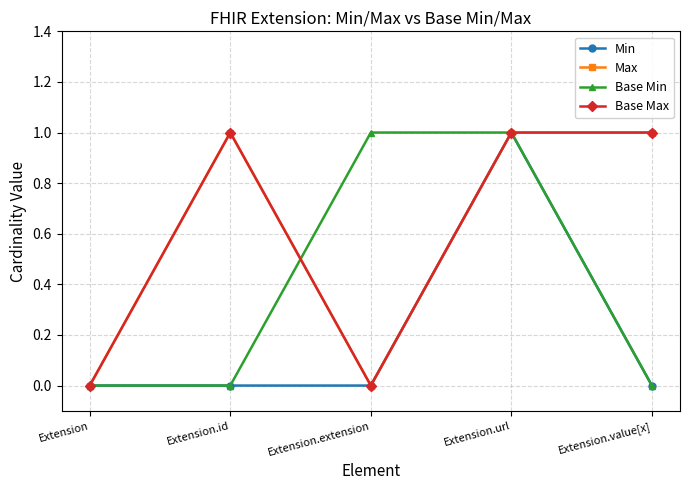

True or false: Max and Base Max cross at least once.

False